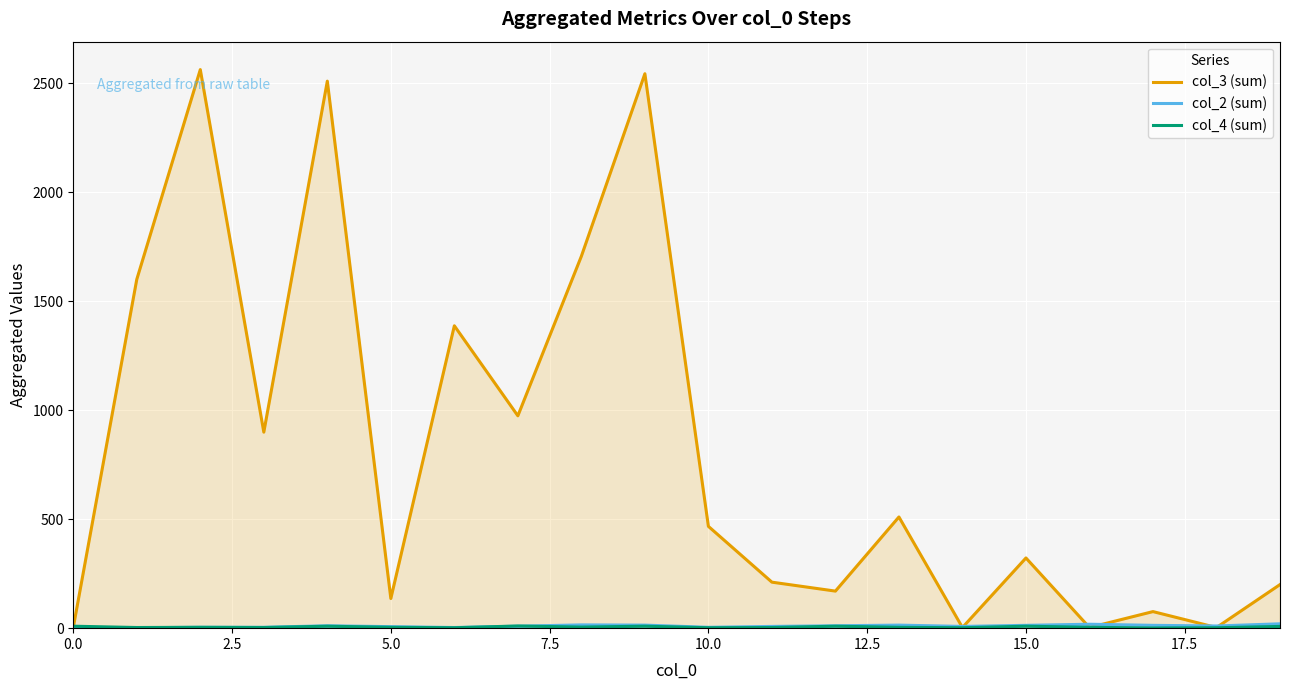

What is the greatest value displayed?

2562